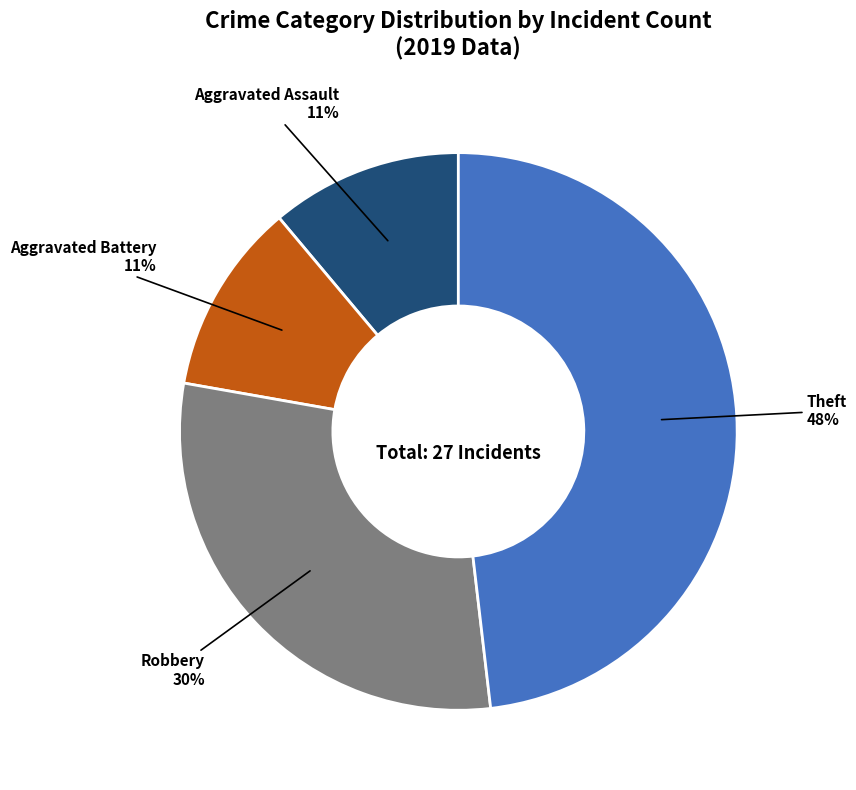

To the nearest percent, what percentage of the pie is Theft?

48%